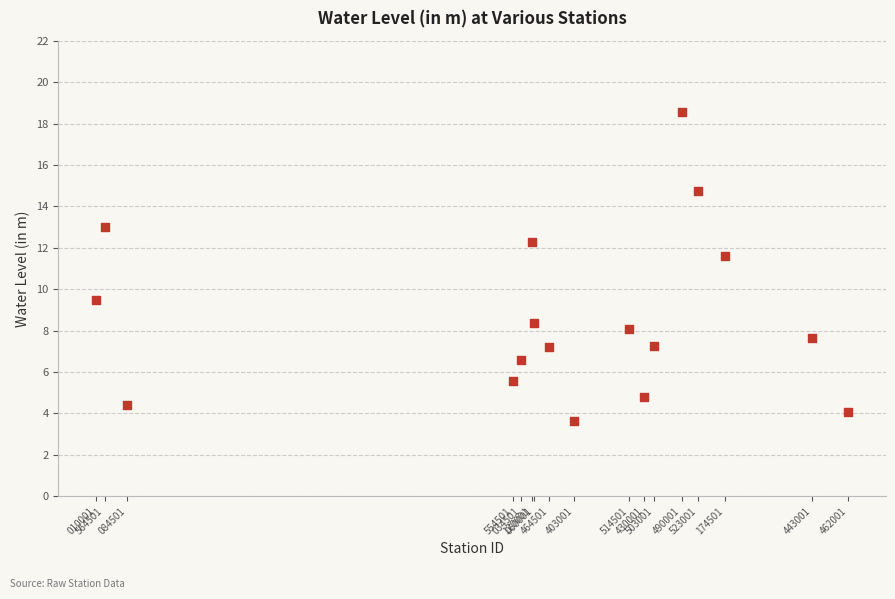

What is the range of Y values (max minus min)?

14.9